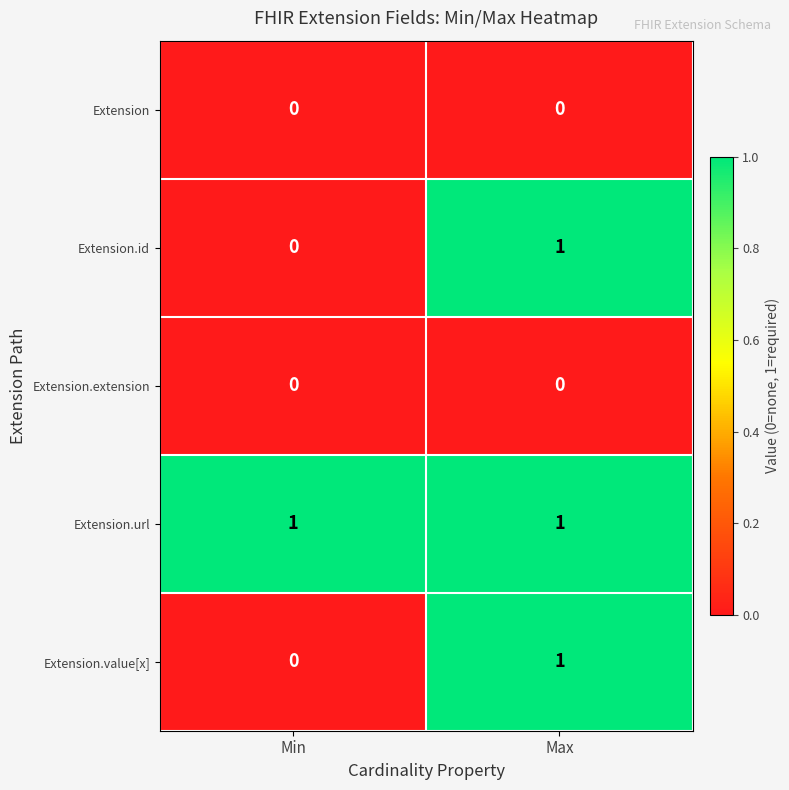

At which label is Extension.id closest to 0?

Min